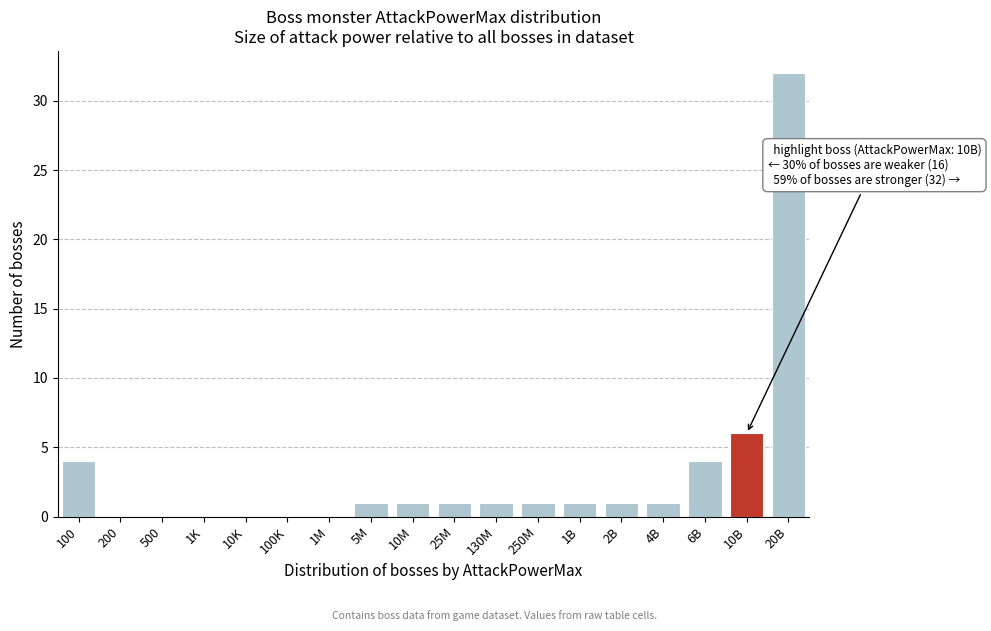

Reading right to left, what are all the values shown in this chart?

20B=32	10B=6	6B=4	4B=1	2B=1	1B=1	250M=1	130M=1	25M=1	10M=1	5M=1	1M=0	100K=0	10K=0	1K=0	500=0	200=0	100=4